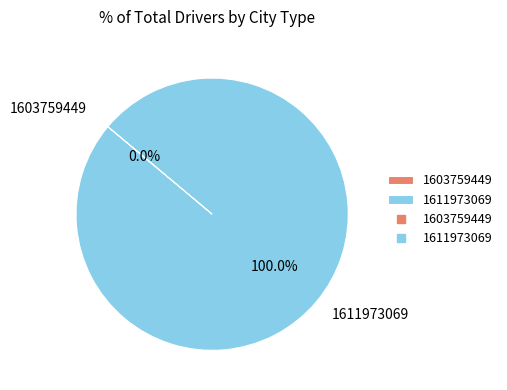

What is the total percentage of 1611973069 and 1603759449?

100.0%